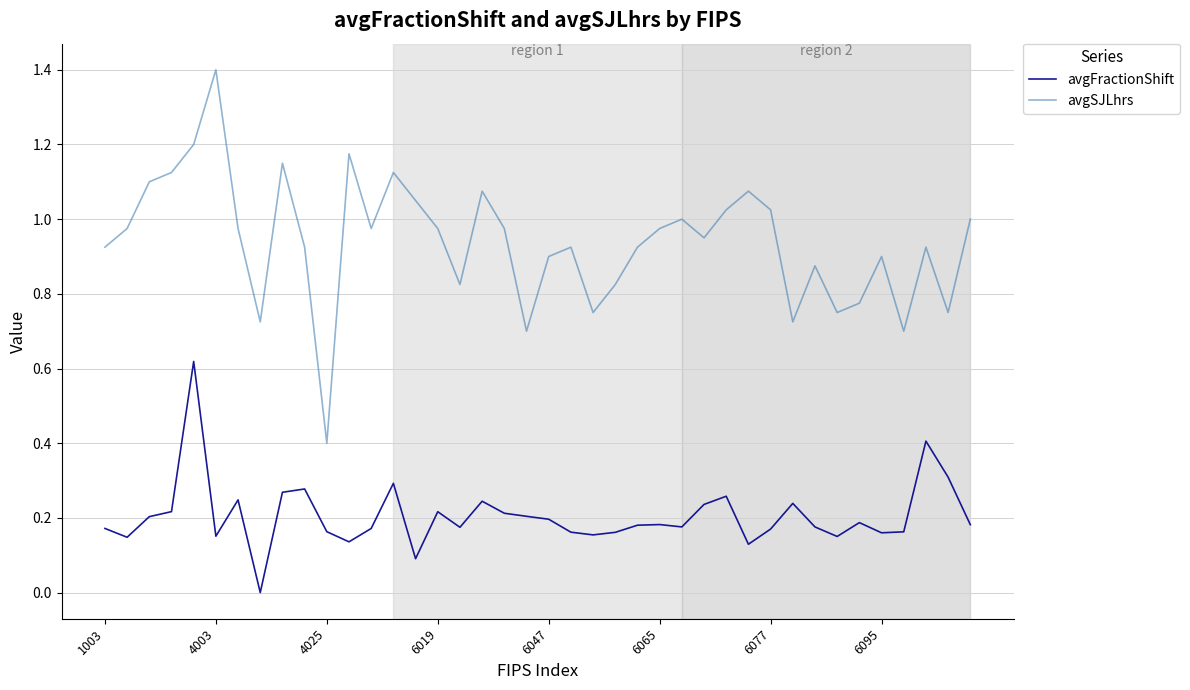

How many interior local peaks does the avgSJLhrs series have?

11